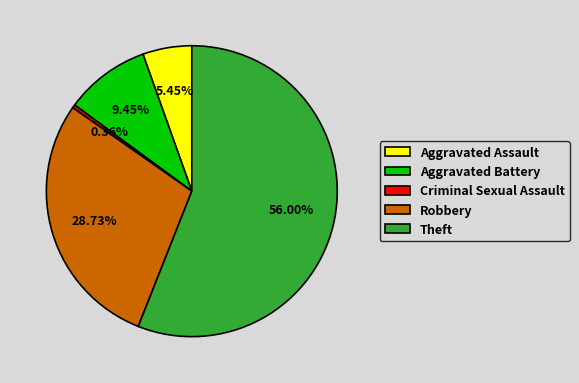

Is the sum of Robbery and Aggravated Battery greater than half?

No